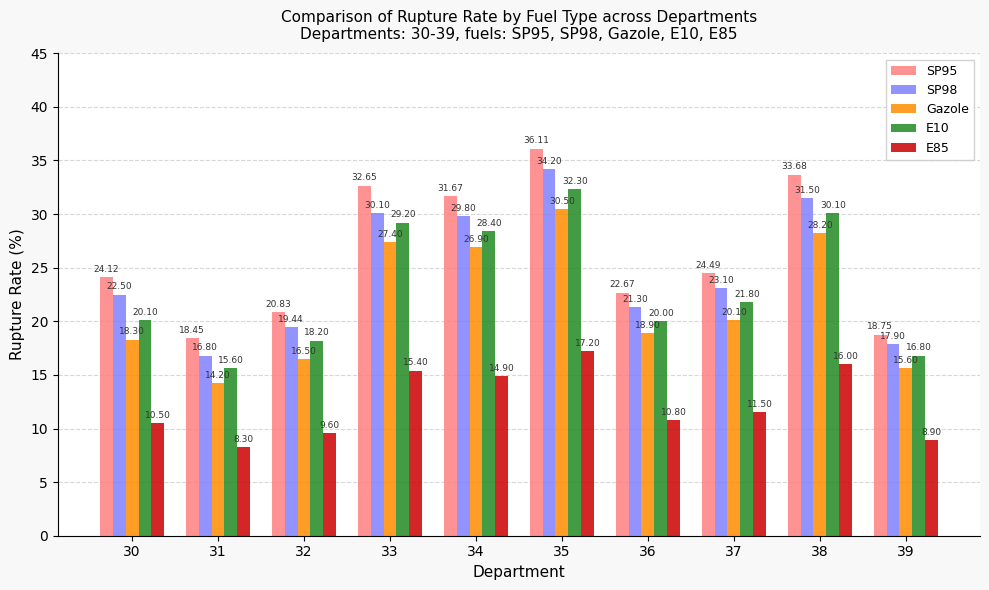

What are all the series names shown in the legend?

SP95, SP98, Gazole, E10, E85